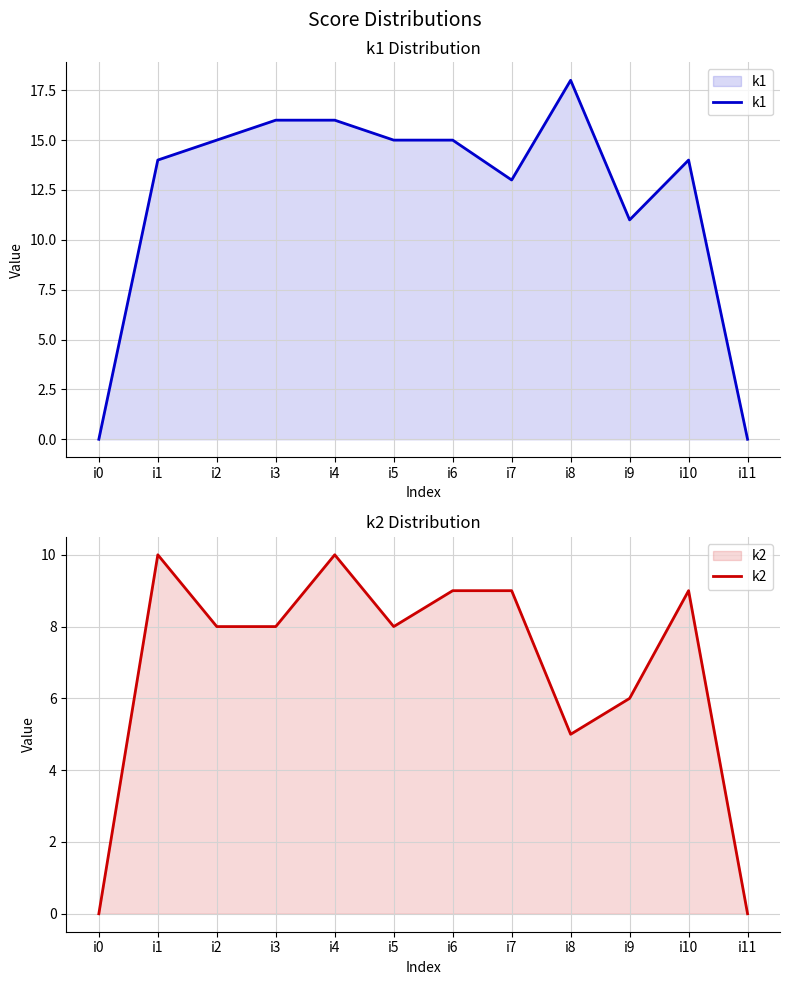

The value of k2 at i8 is 5. True or false?

True